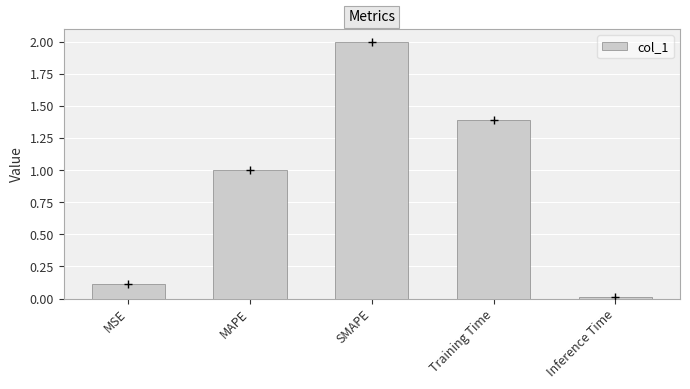

What is the label of the 3rd bar from the right?

SMAPE